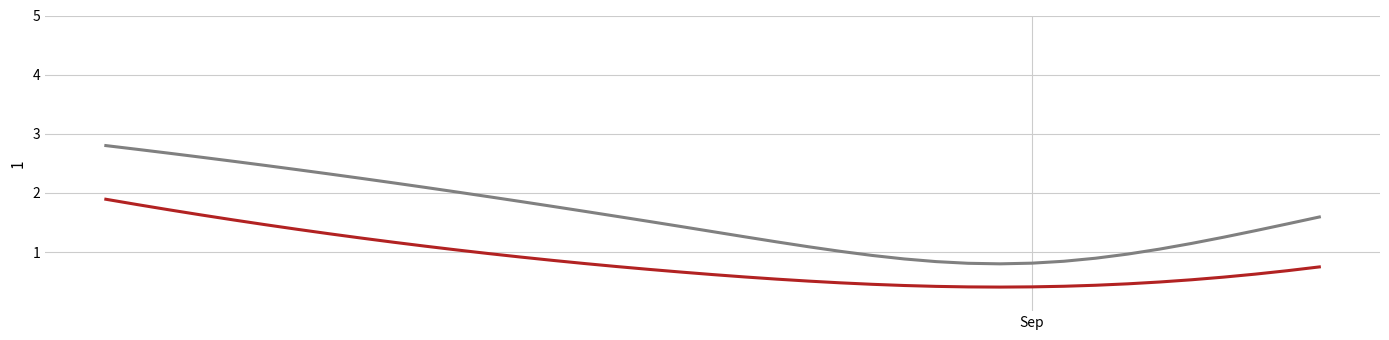

What is the minimum value shown in the chart?

0.4